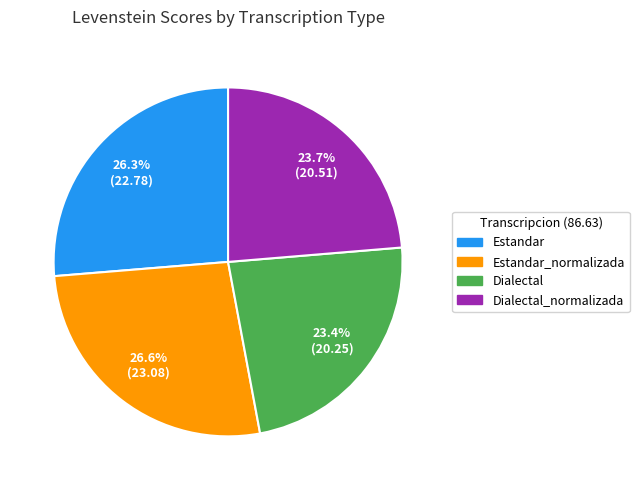

Count the number of slices in the pie.

4